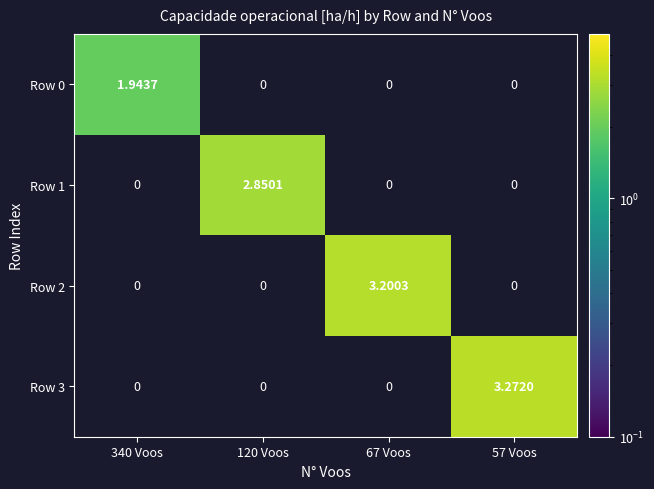

How many data points does each series have?

4